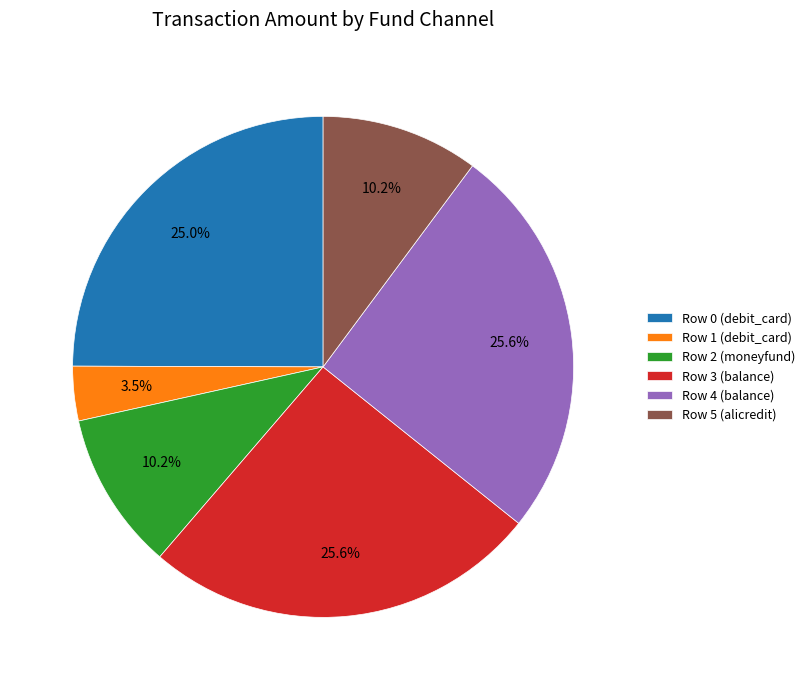

Does any single category account for the majority?

No